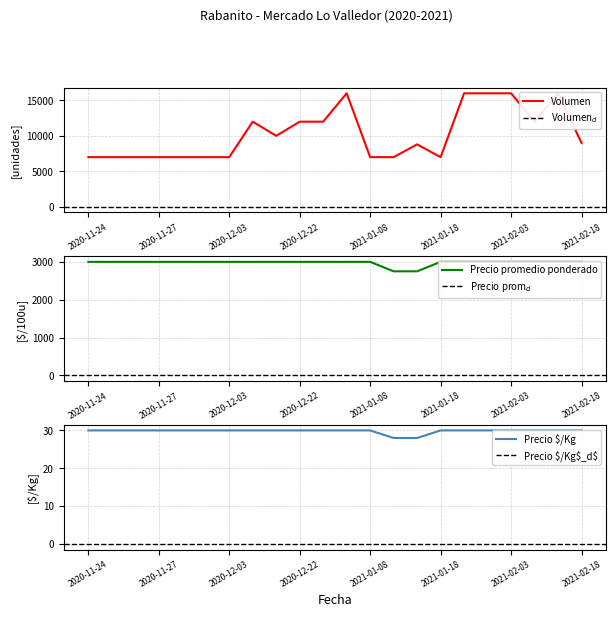

Where is Precio $/Kg nearest to the value 29?

2020-11-24